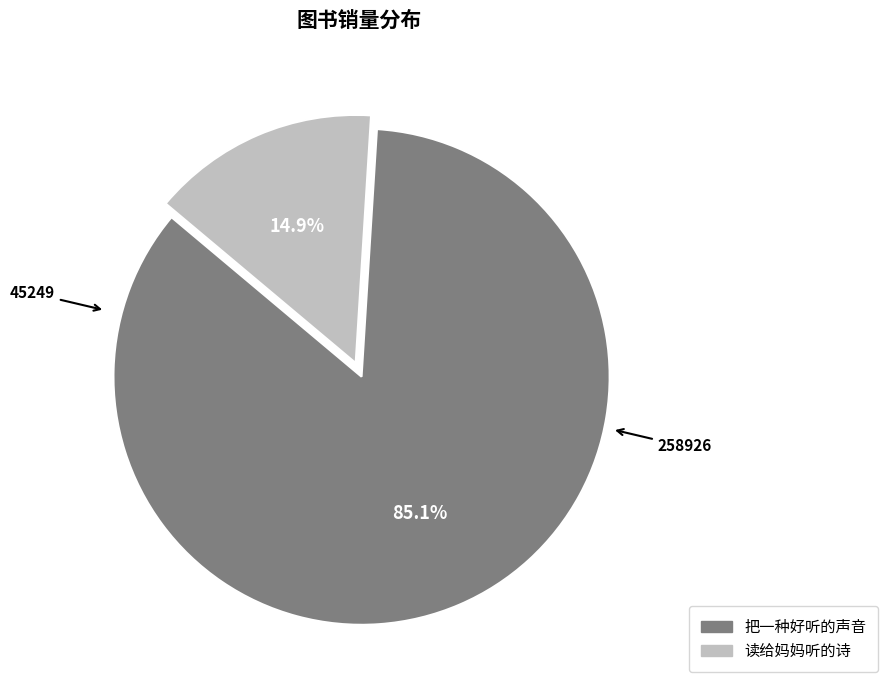

Rank the categories by value from lowest to highest.

读给妈妈听的诗, 把一种好听的声音